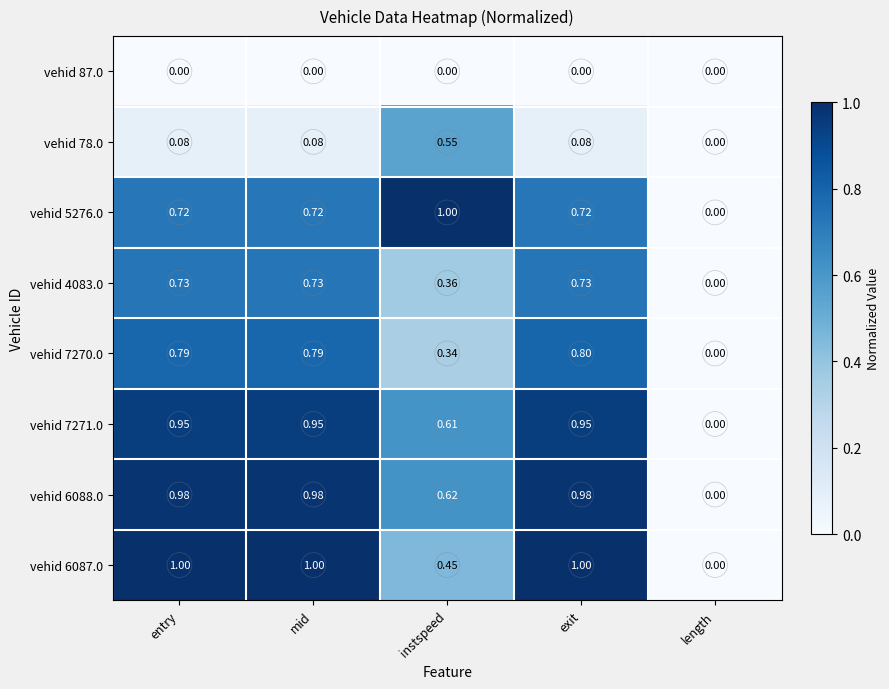

How many data points does each series have?

5